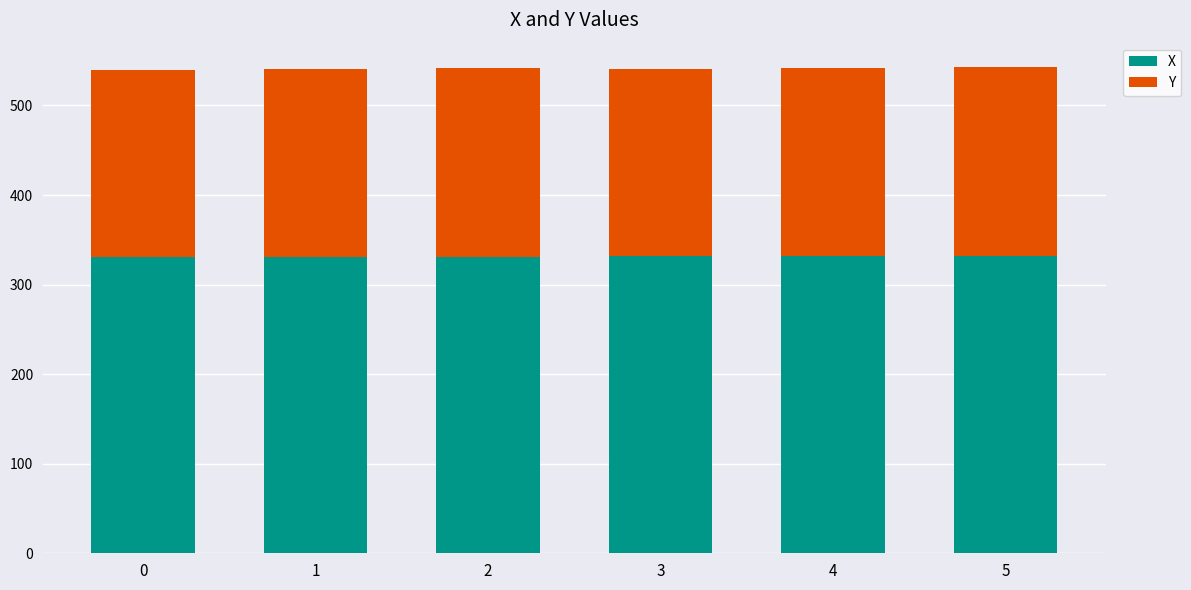

What is the minimum value for X?

331